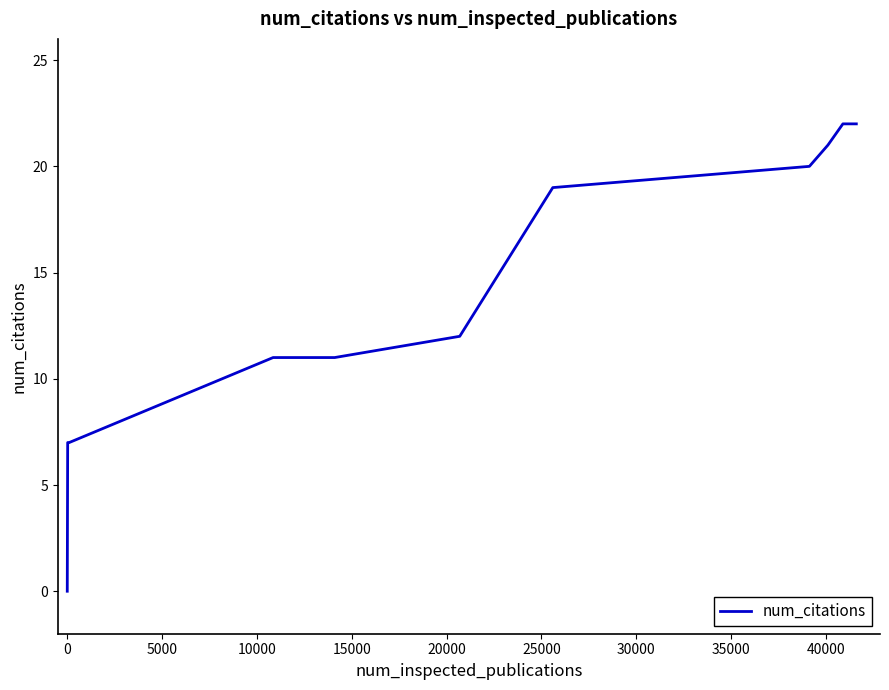

What is the maximum value shown in the chart?

22